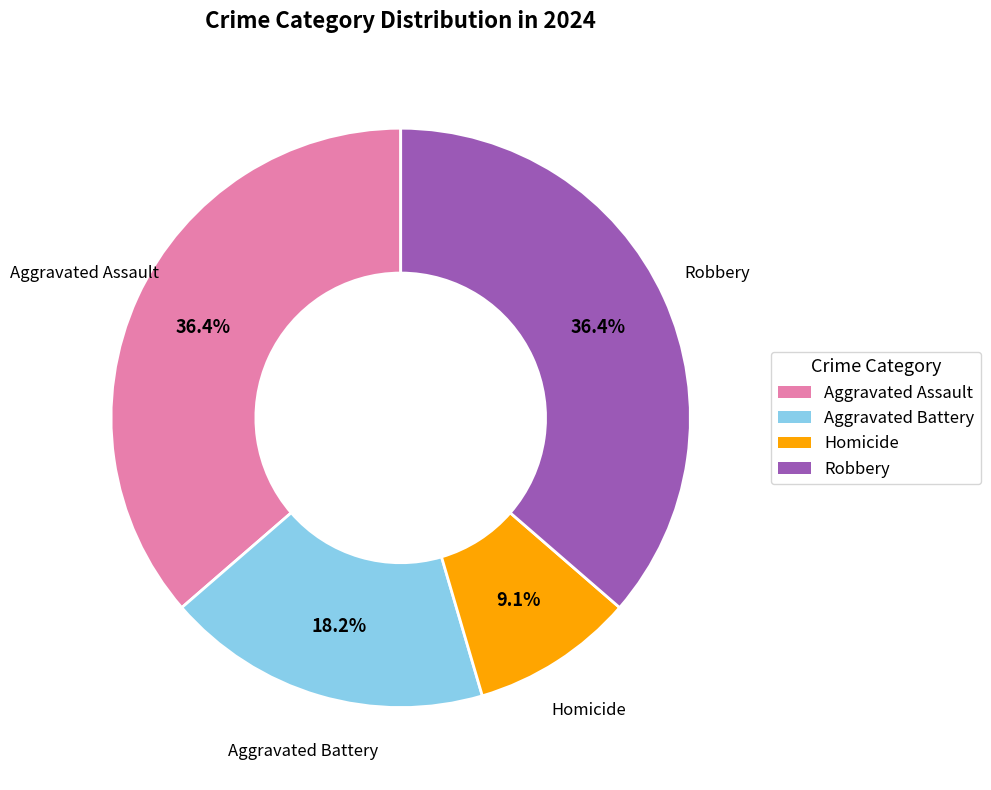

What is the total percentage of Robbery and Homicide?

45.5%